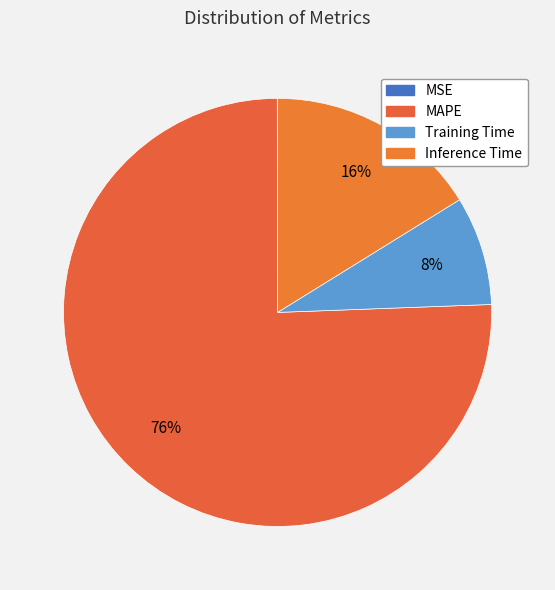

What portion of the pie excludes MAPE?

24.4%